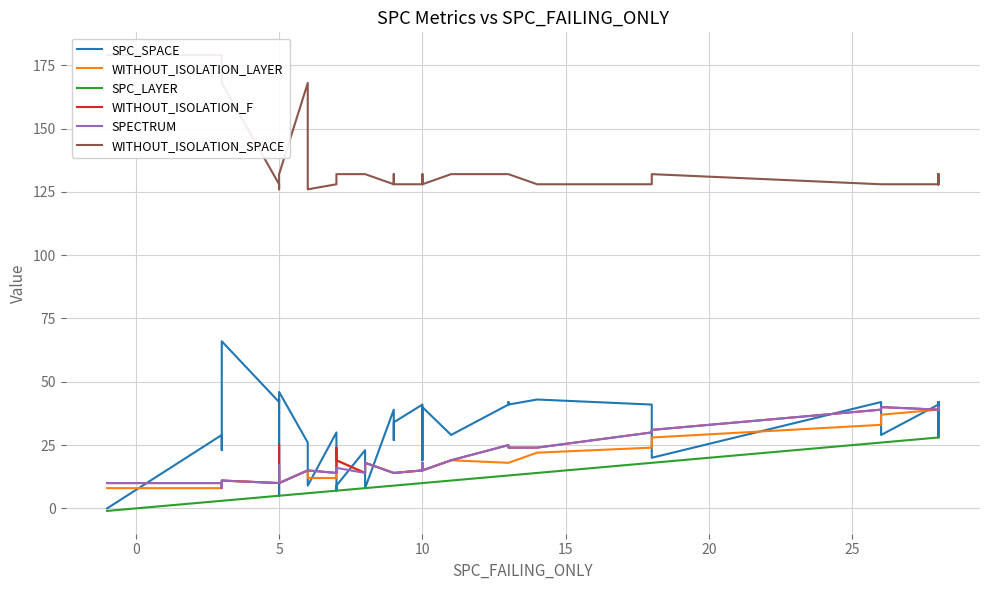

Is this an area chart (filled region under the line)?

No